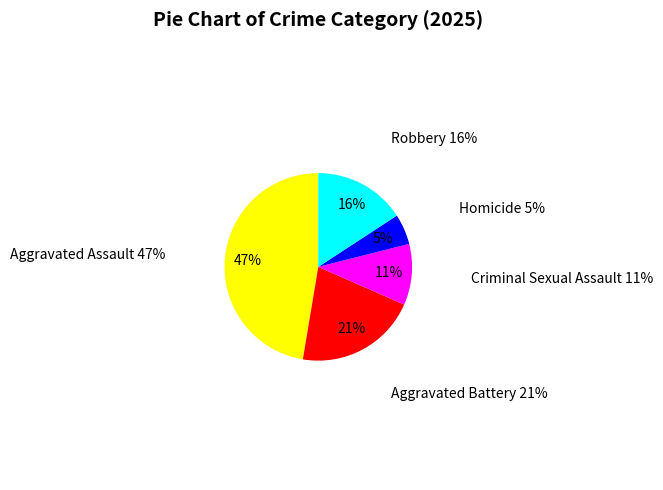

Rank the categories by value from lowest to highest.

Homicide, Criminal Sexual Assault, Robbery, Aggravated Battery, Aggravated Assault